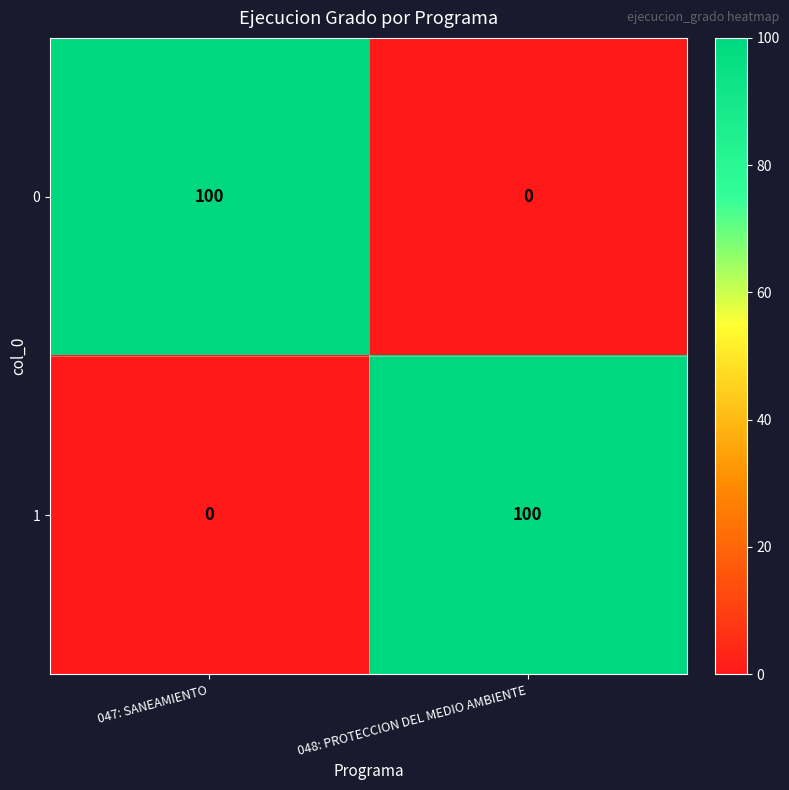

How many categories are shown in the chart?

2